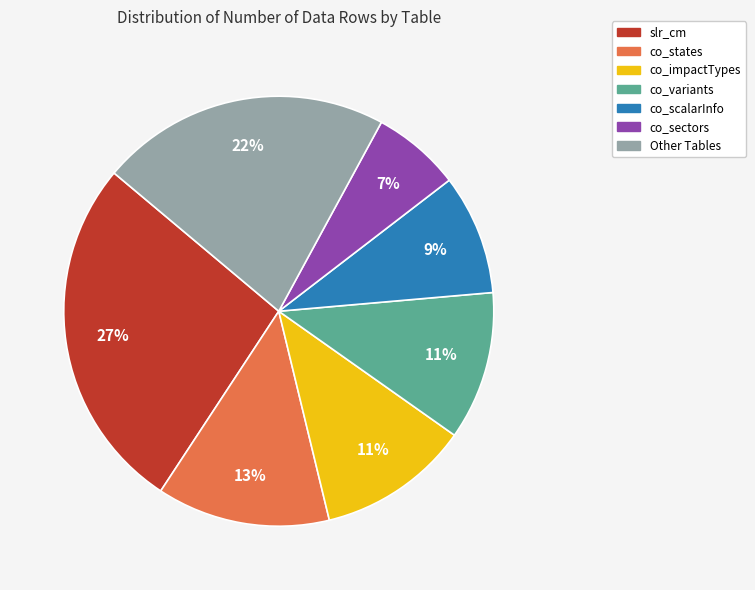

To the nearest percent, what is the average slice percentage?

14%